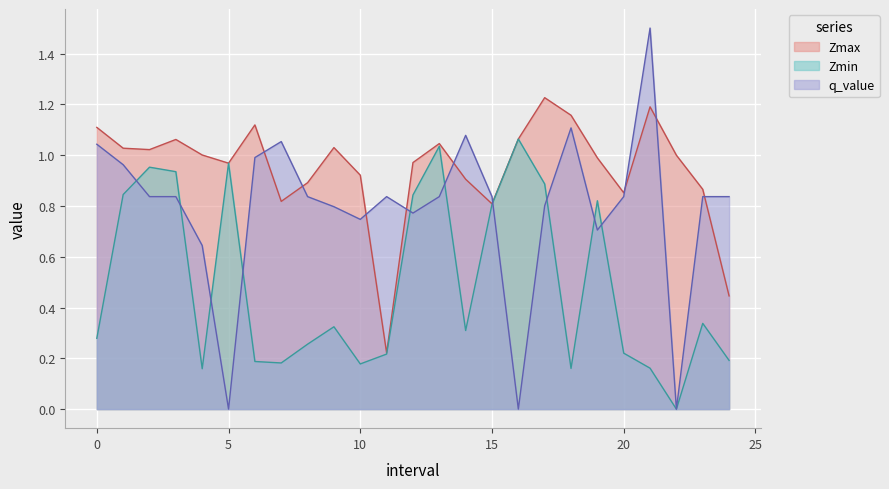

The Zmin series shows 0.3 at 23.0. True or false?

True